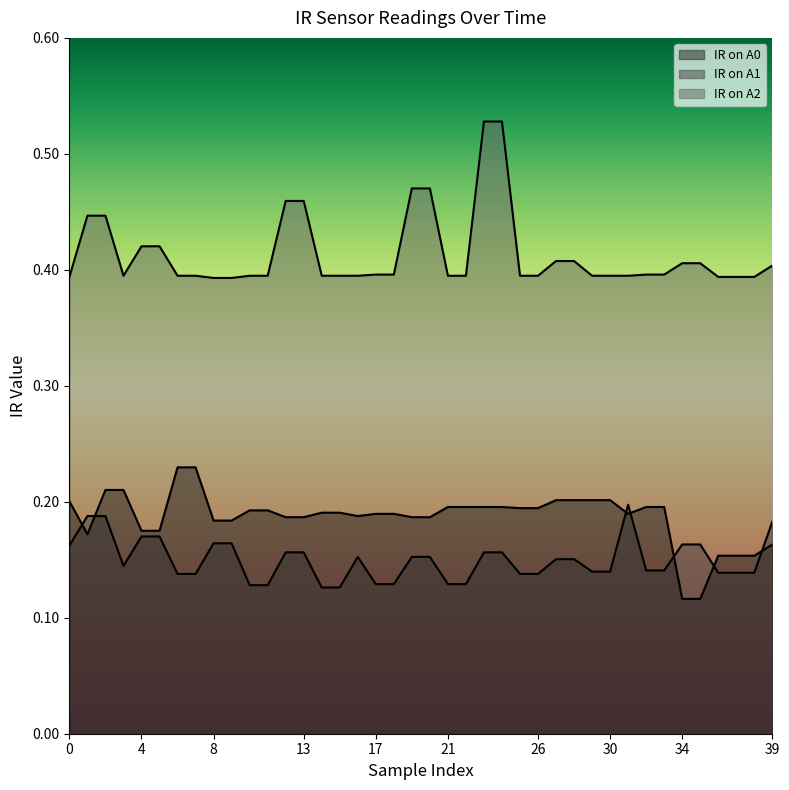

At which category does the chart reach its minimum across all series?

34